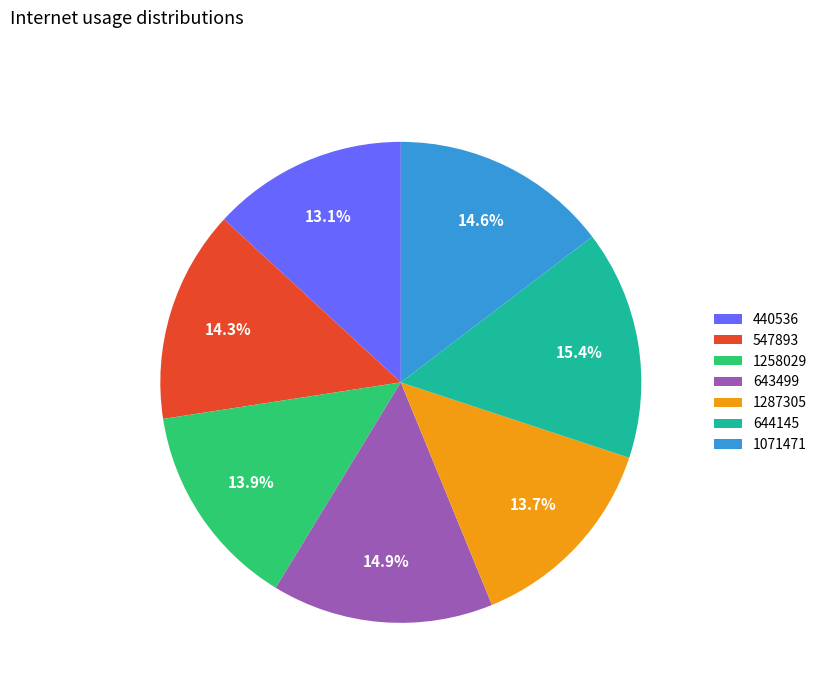

To the nearest percent, what is the average slice percentage?

14%